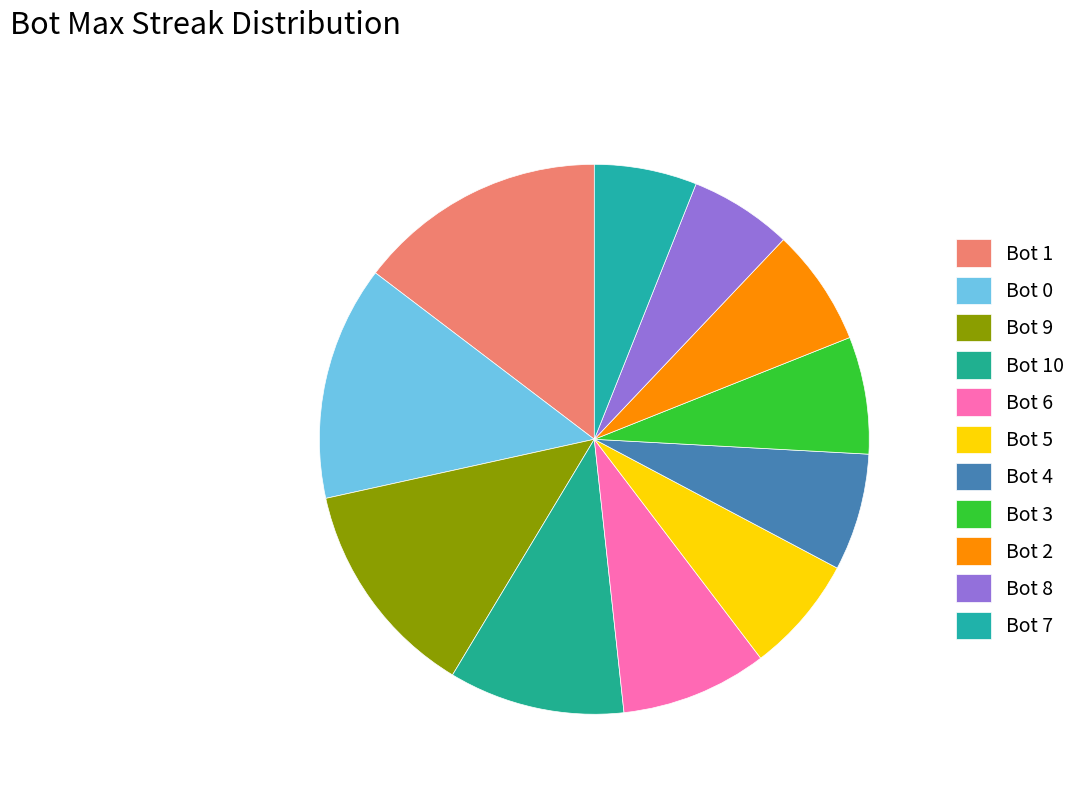

To the nearest percent, what is the combined percentage of Bot 6 and Bot 10?

19%